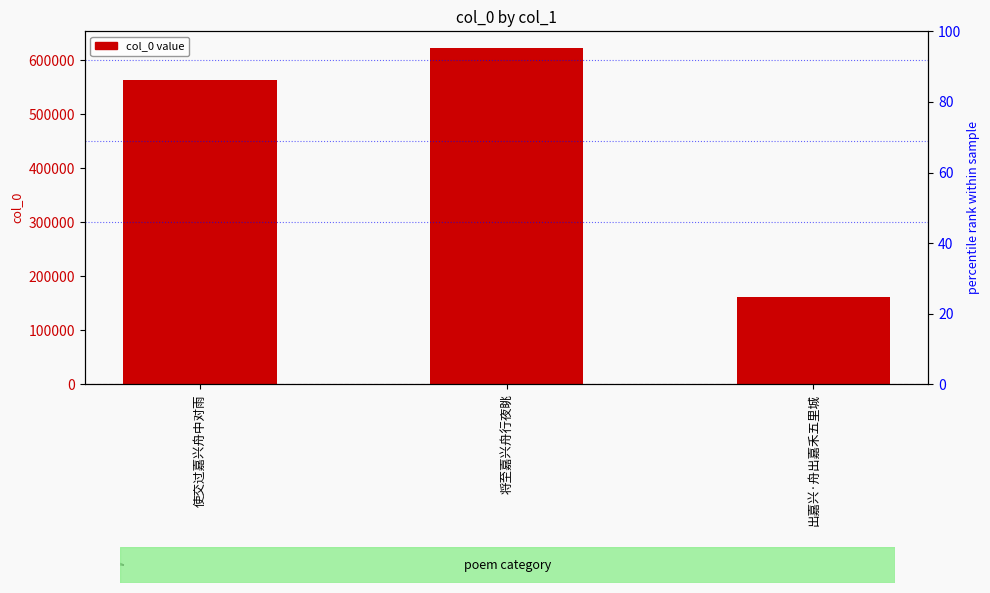

Approximately how many times larger is the value at 将至嘉兴舟行夜眺 compared to 出嘉兴·舟出嘉禾五里城?

3.8